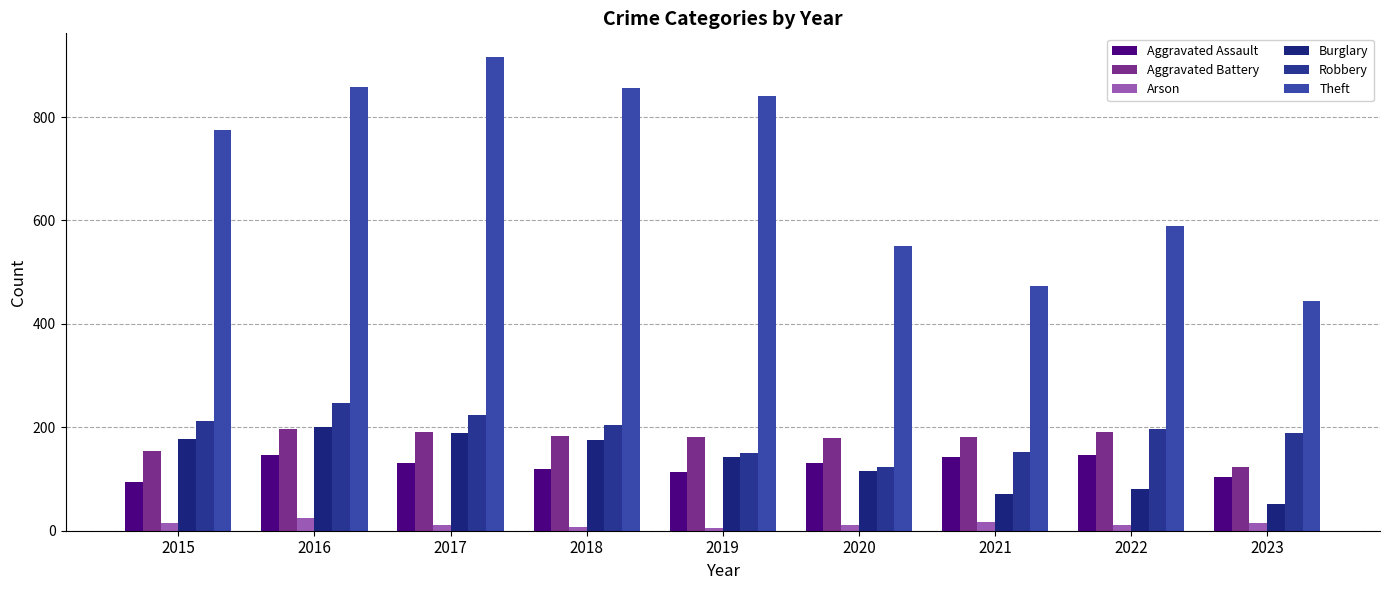

Reading left to right, list all the values displayed in this chart.

Aggravated Assault: 2015=95	2016=146	2017=131	2018=119	2019=113	2020=131	2021=142	2022=146	2023=104
Aggravated Battery: 2015=154	2016=196	2017=191	2018=183	2019=182	2020=180	2021=182	2022=190	2023=124
Arson: 2015=15	2016=25	2017=12	2018=8	2019=6	2020=12	2021=17	2022=11	2023=14
Burglary: 2015=178	2016=201	2017=189	2018=176	2019=143	2020=115	2021=71	2022=81	2023=52
Robbery: 2015=212	2016=247	2017=224	2018=204	2019=150	2020=124	2021=153	2022=196	2023=189
Theft: 2015=774	2016=858	2017=916	2018=856	2019=841	2020=550	2021=474	2022=590	2023=445